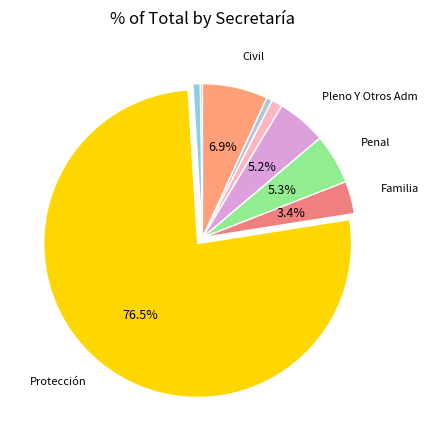

To the nearest percent, what is the difference between the largest and smallest slice percentages?

76%